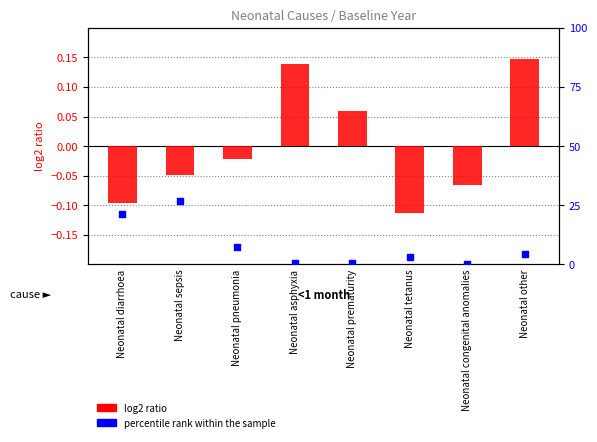

Is the value of percentile rank within the sample at Neonatal pneumonia greater than the value of log2 ratio at Neonatal congenital anomalies?

Yes